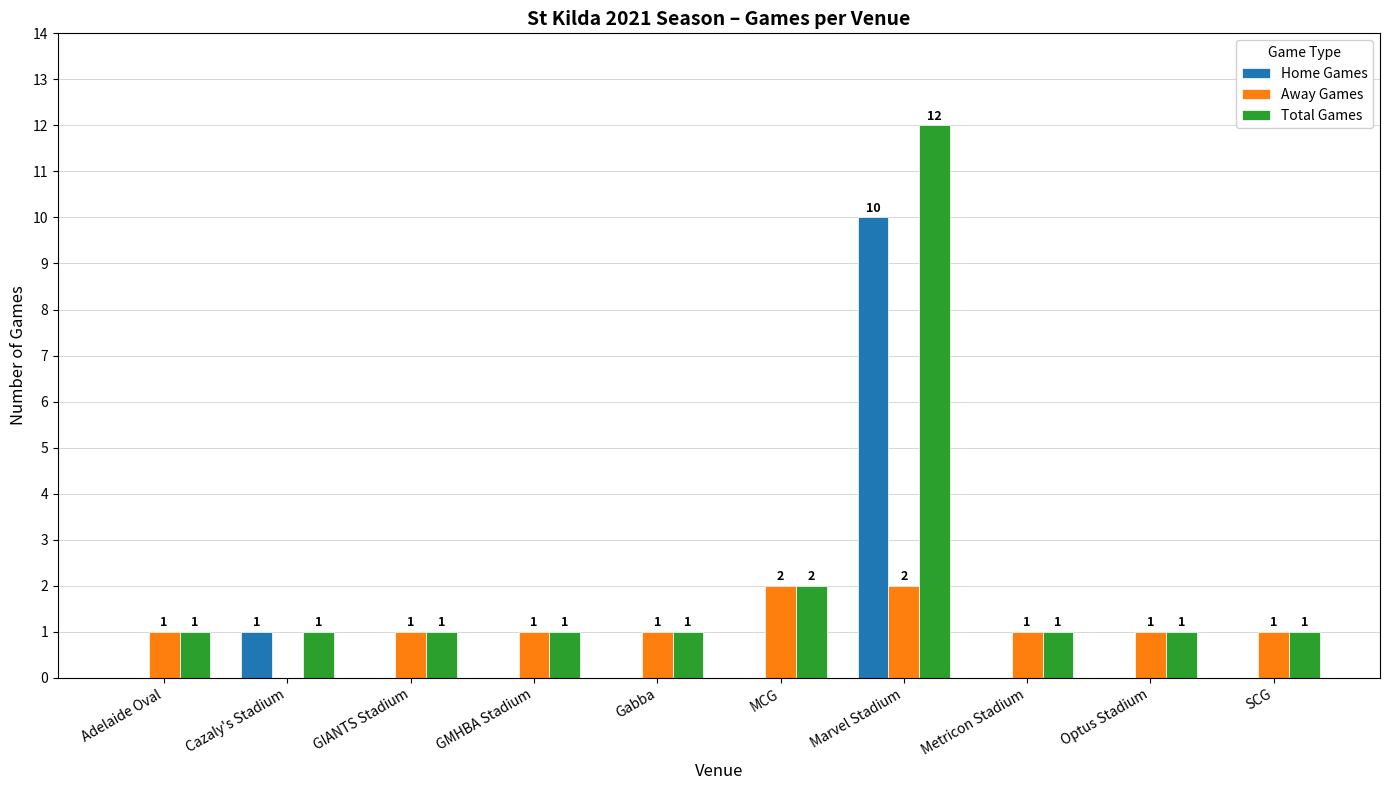

What is the sum of all Away Games values?

11